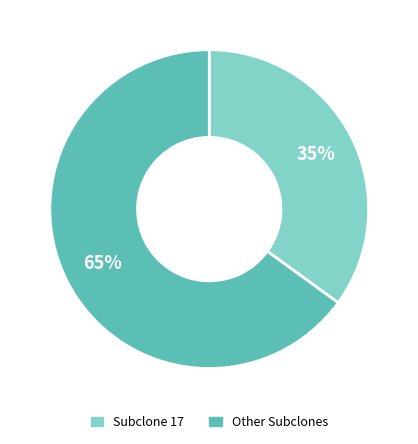

To the nearest percent, what is the difference between the largest and smallest slice percentages?

30%